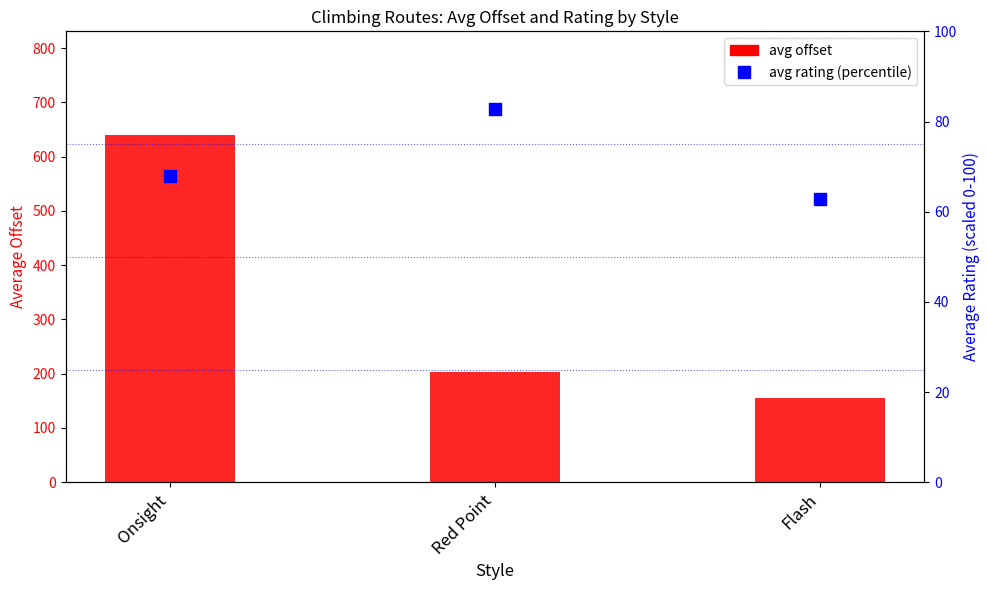

At how many categories does at least one series exceed 533?

1